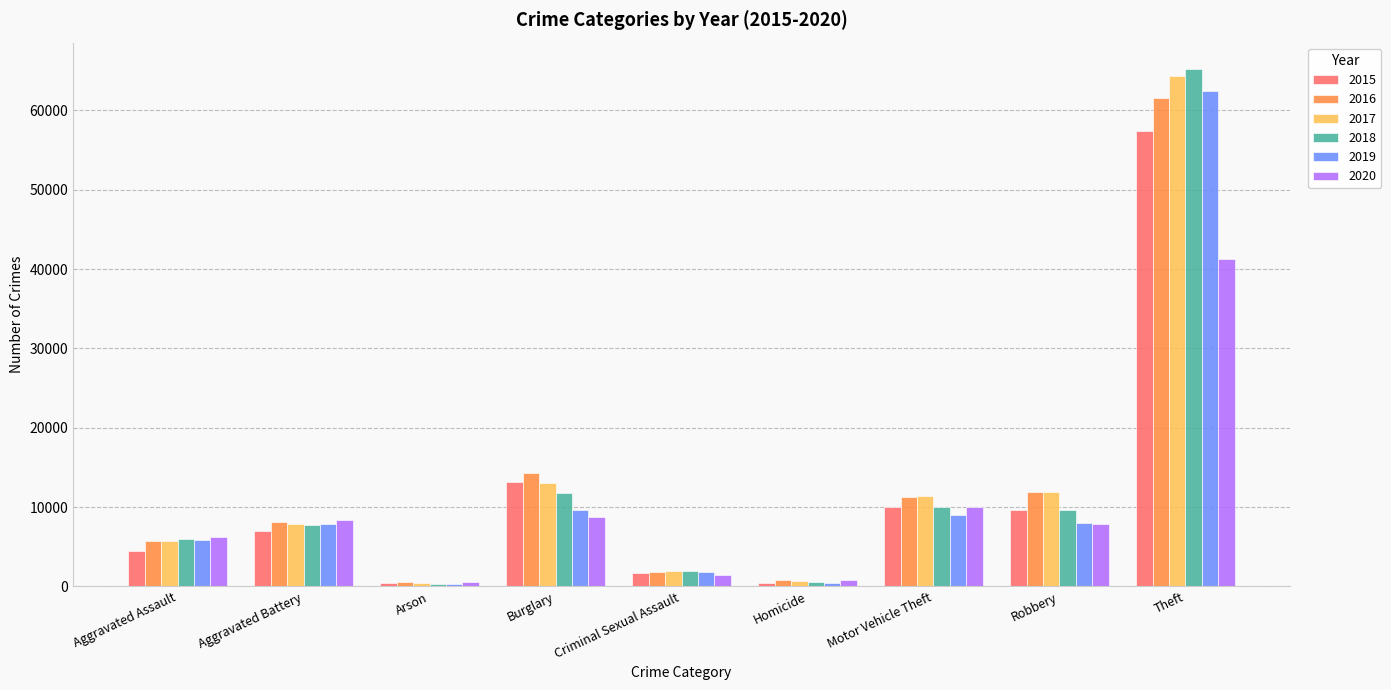

What is the spread (max minus min) of values at Aggravated Battery?

1301